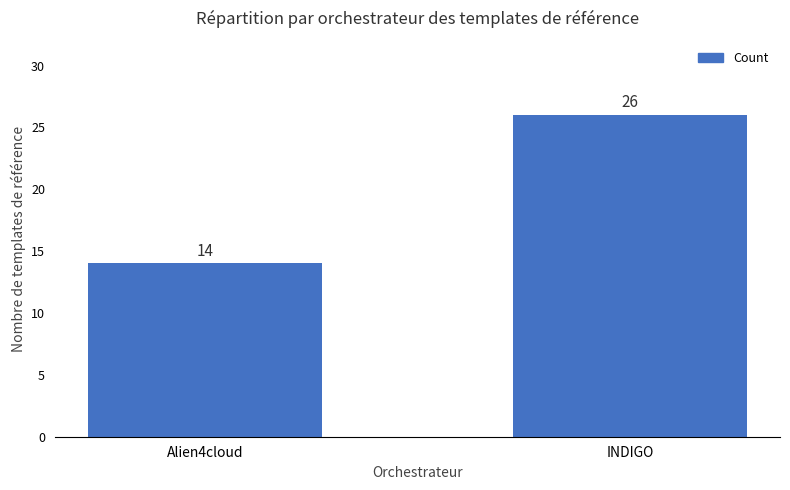

Which category has the highest value across all series?

INDIGO